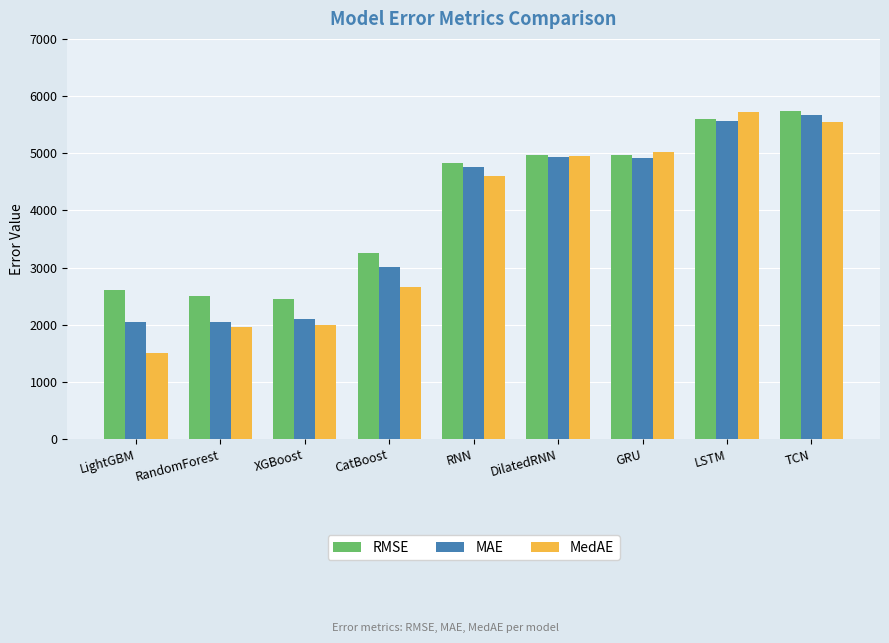

What position from the right is XGBoost?

7